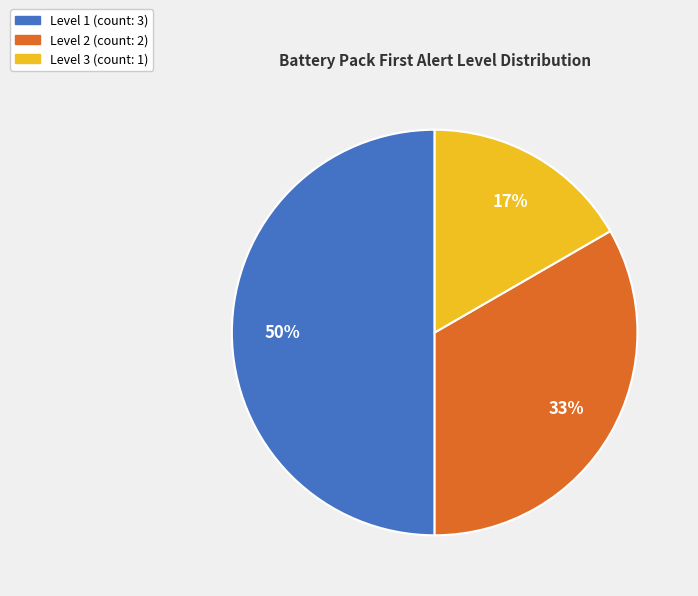

Count the number of slices in the pie.

3